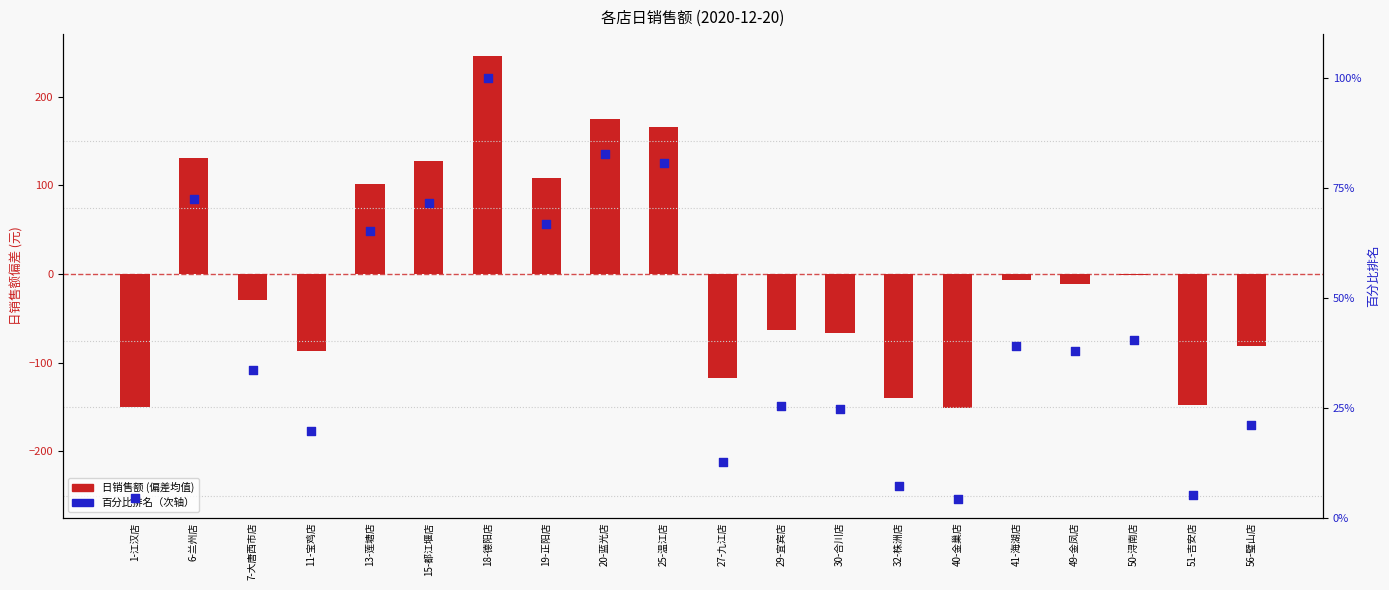

What is the total value across all series at 30-合川店?

-41.5